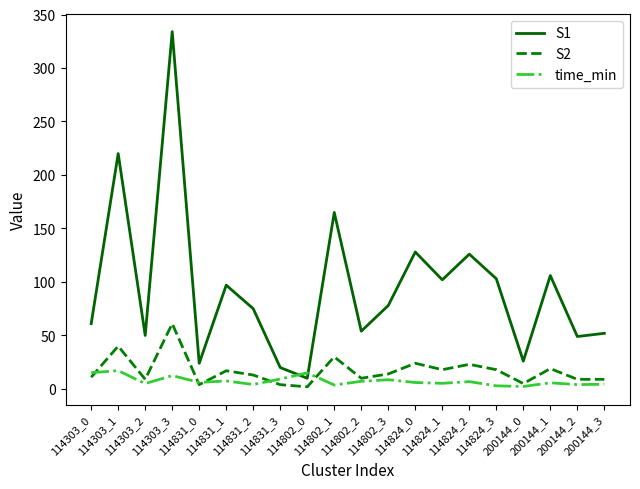

What is the difference between the time_min values at 114802_2 and 114303_3?

5.3